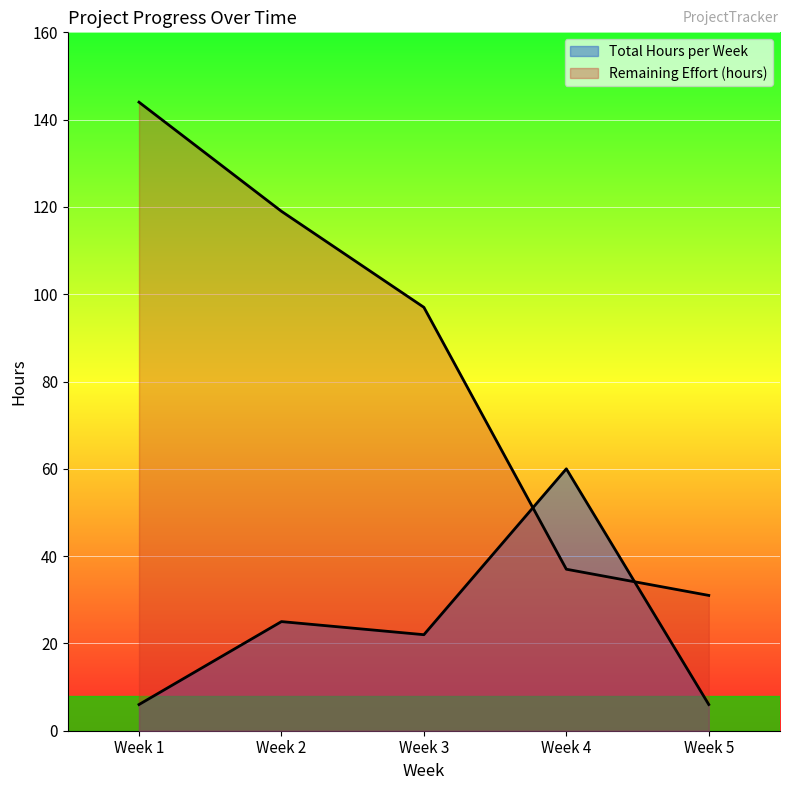

At Week 1, list the series in order from largest to smallest.

Remaining Effort (hours), Total Hours per Week